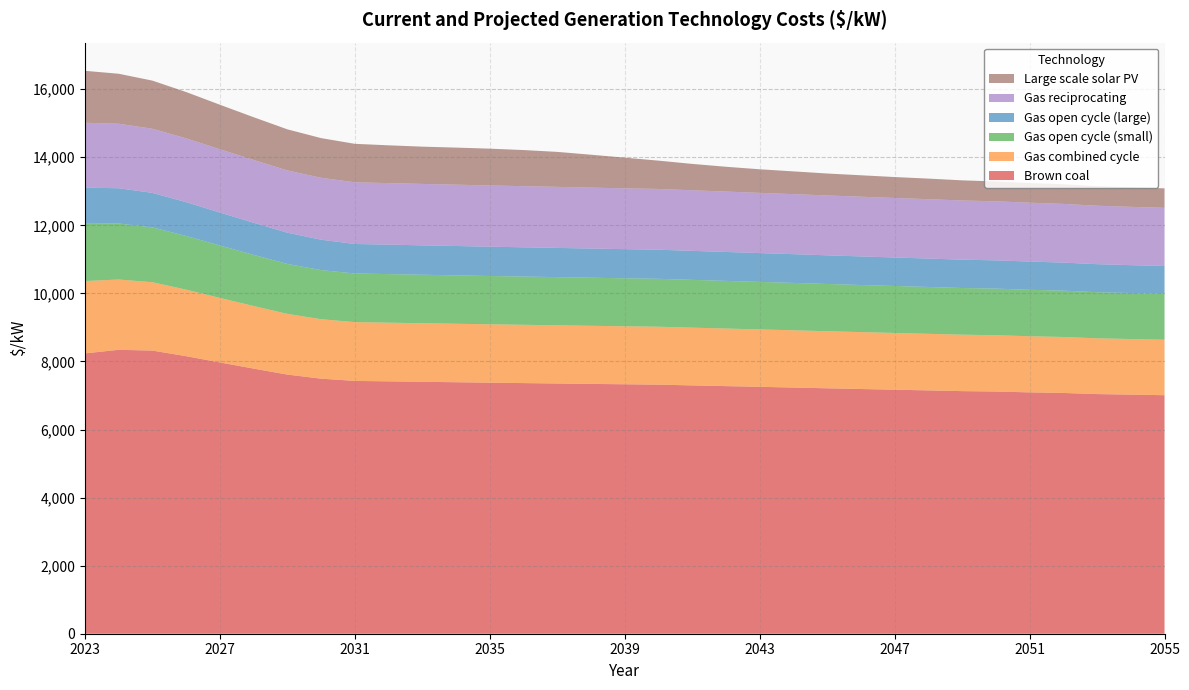

Reading left to right, what are all the values shown in this chart?

Brown coal: 8236	8342	8319	8155	7971	7790	7614	7494	7428	7415	7402	7389	7376	7364	7352	7340	7329	7318	7296	7275	7254	7233	7211	7190	7170	7149	7128	7116	7091	7074	7041	7025	7008
Gas combined cycle: 2126	2065	2009	1955	1896	1839	1784	1747	1727	1724	1721	1718	1715	1713	1710	1707	1704	1702	1697	1692	1687	1682	1677	1672	1667	1663	1658	1655	1649	1645	1638	1634	1630
Gas open cycle (small): 1684	1646	1611	1577	1540	1503	1467	1443	1429	1427	1424	1422	1419	1417	1415	1413	1410	1408	1404	1400	1396	1392	1388	1384	1380	1376	1372	1369	1365	1361	1355	1352	1349
Gas open cycle (large): 1059	1036	1014	993	968	943	918	893	867	866	864	863	861	860	859	857	856	855	852	850	847	845	842	840	837	835	832	830	830	824	824	818	818
Gas reciprocating: 1908	1895	1884	1875	1860	1845	1830	1819	1812	1808	1805	1802	1799	1796	1793	1790	1787	1785	1780	1774	1769	1764	1759	1754	1749	1744	1739	1735	1729	1725	1717	1713	1709
Large scale solar PV: 1526	1469	1414	1361	1308	1256	1207	1166	1131	1110	1095	1089	1082	1061	1028	967	902	832	775	729	693	668	645	630	615	605	592	583	578	577	574	573	572